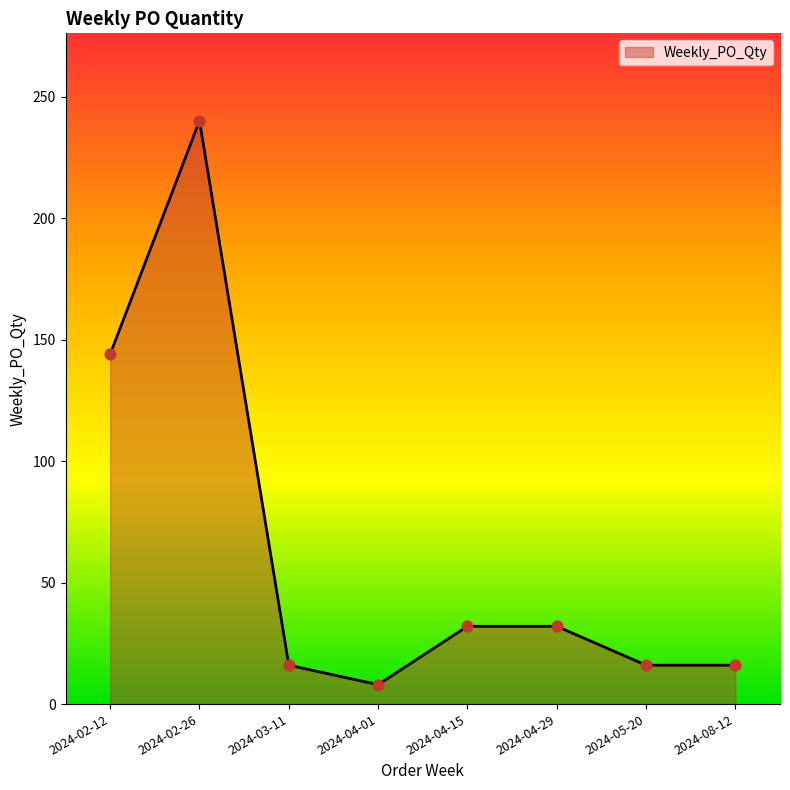

What is the change in value from 2024-03-11 to 2024-04-15?

+16